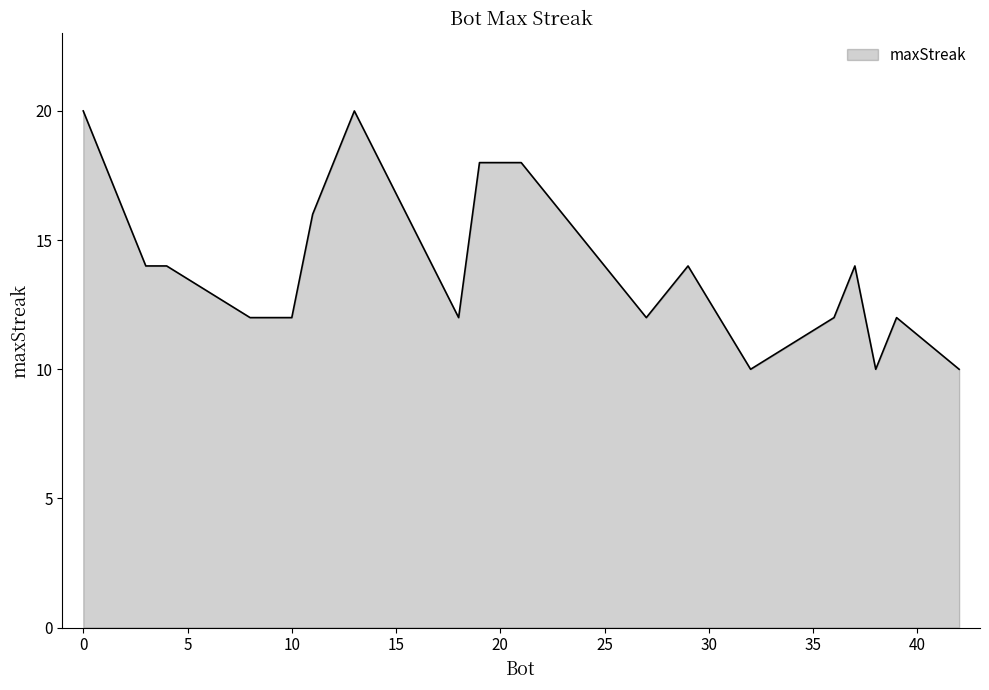

What is the minimum value shown in the chart?

10